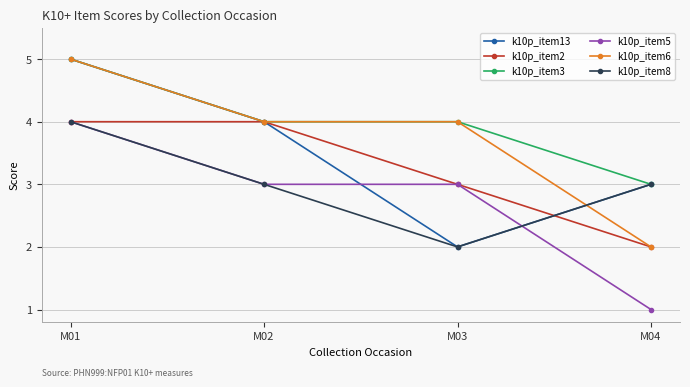

Between M02 and M03, which series saw the biggest shift?

k10p_item13